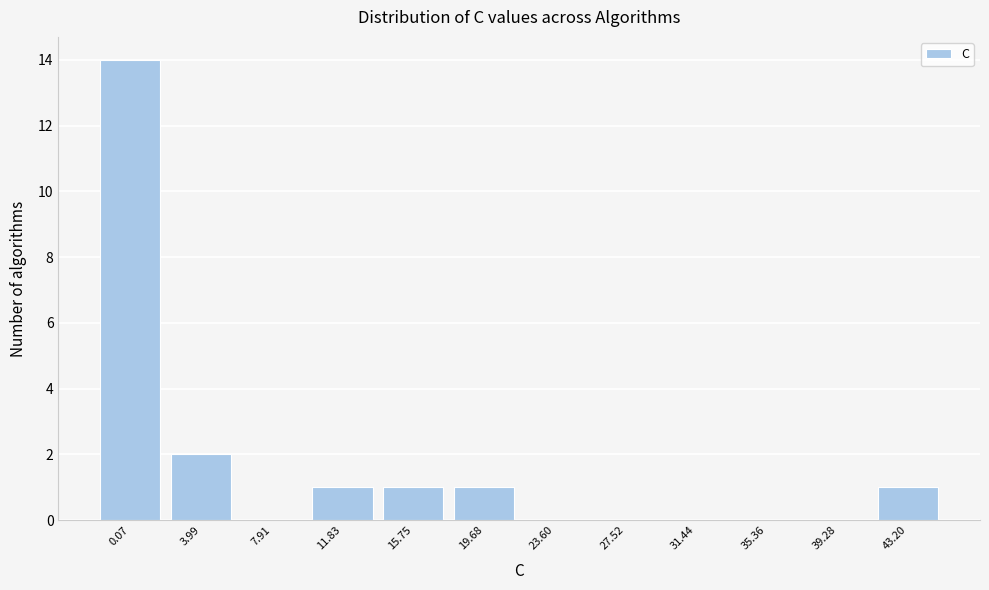

What is the ratio of the value at 19.68 to the value at 43.20?

1.0